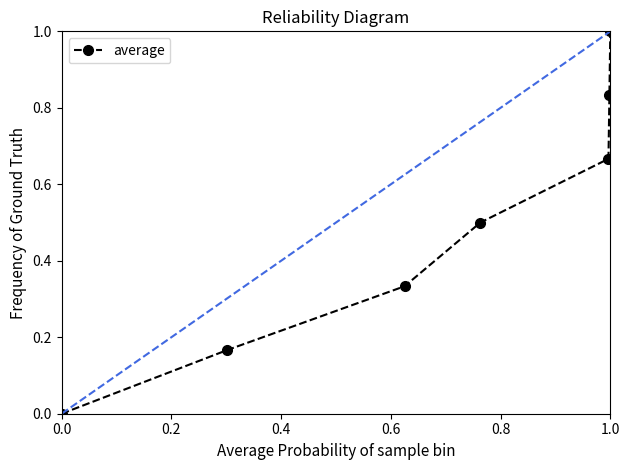

What is the sum of all values?

3.5